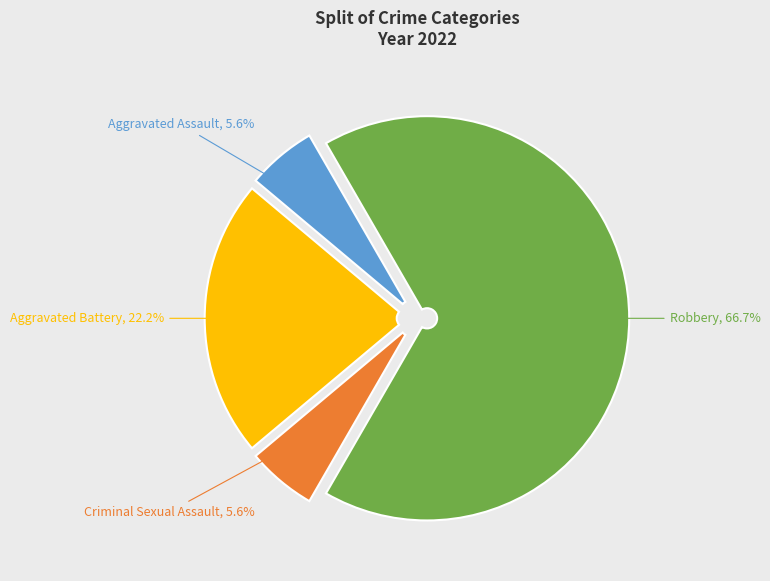

How much of the chart is everything except Aggravated Assault?

94.4%